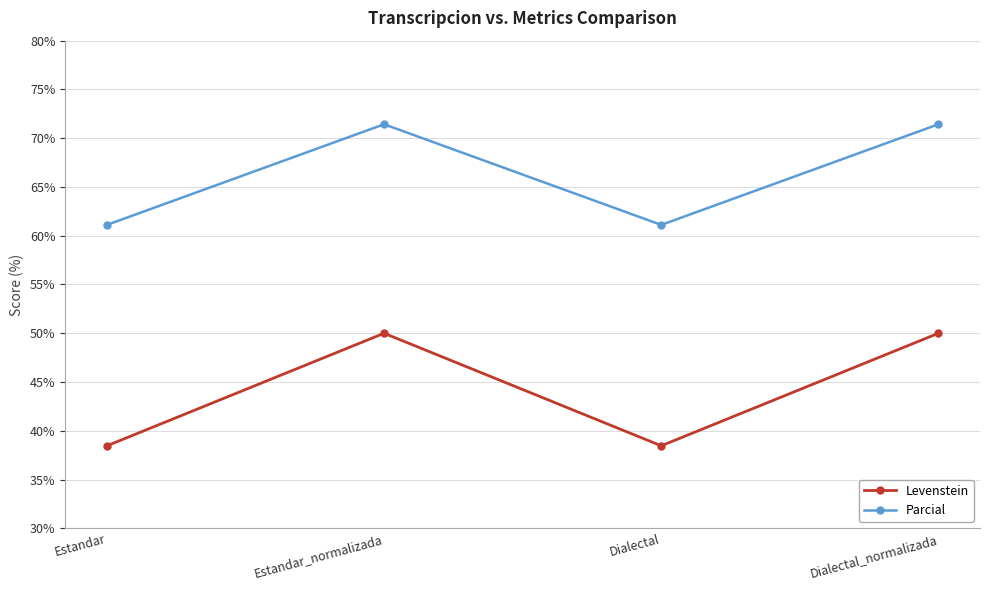

Rank the series by their maximum value, from highest to lowest.

Parcial, Levenstein